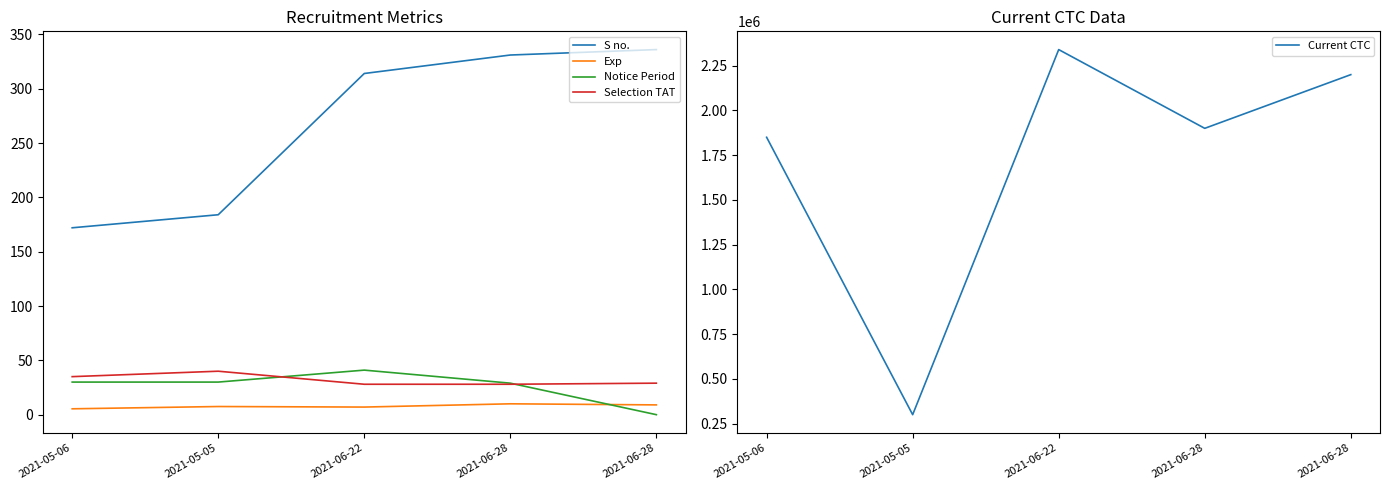

What are all the series names shown in the legend?

S no., Exp, Notice Period, Selection TAT, Current CTC